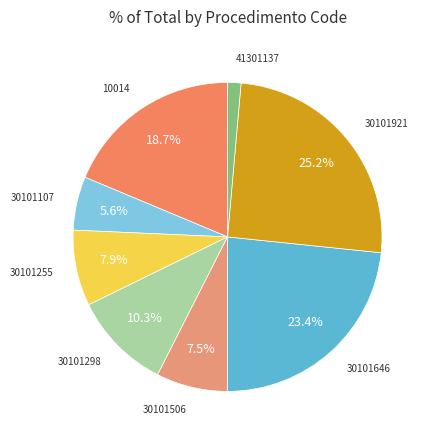

Count the number of slices in the pie.

8